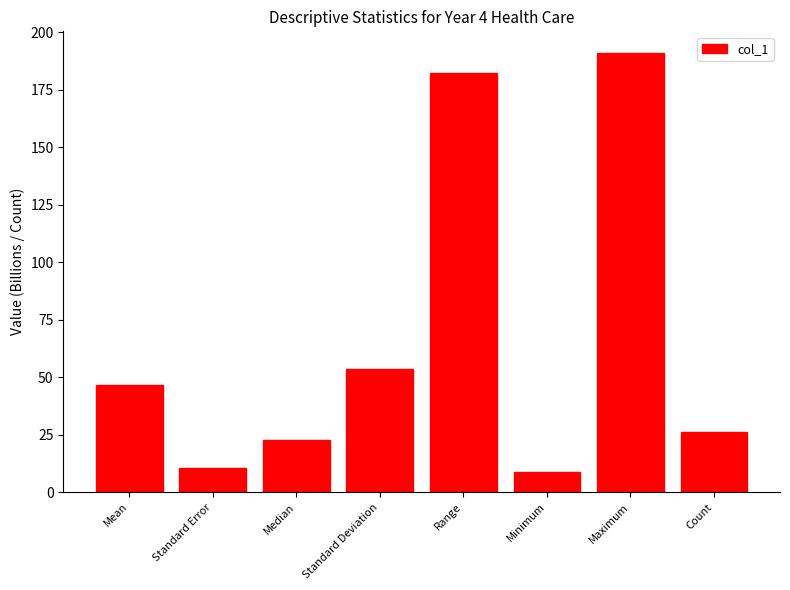

The value at Standard Error is 3.6. True or false?

False